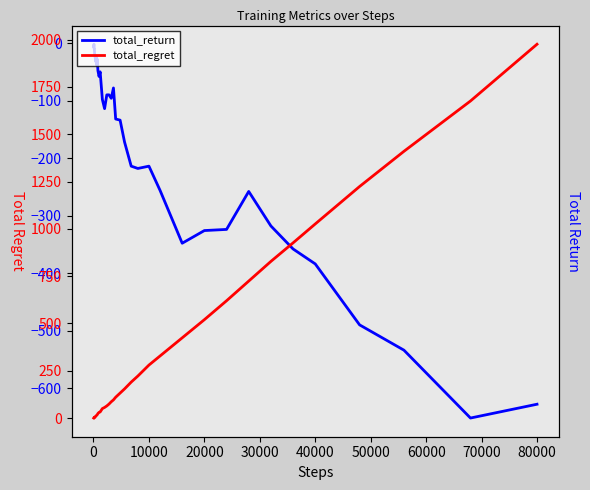

What are all the series names shown in the legend?

total_return, total_regret